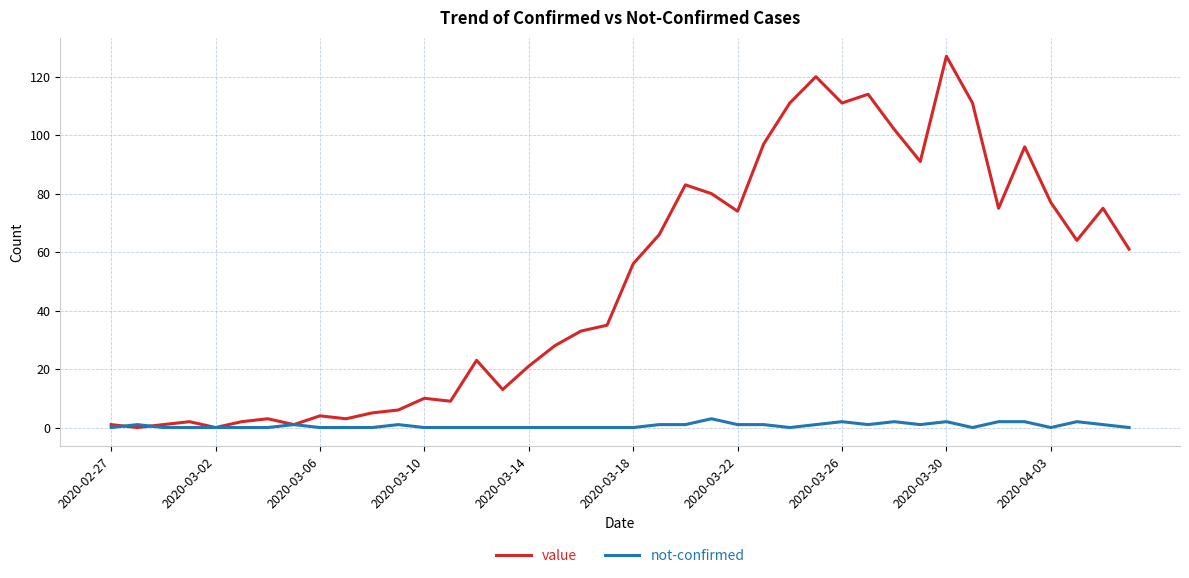

What is the maximum value for not-confirmed?

3